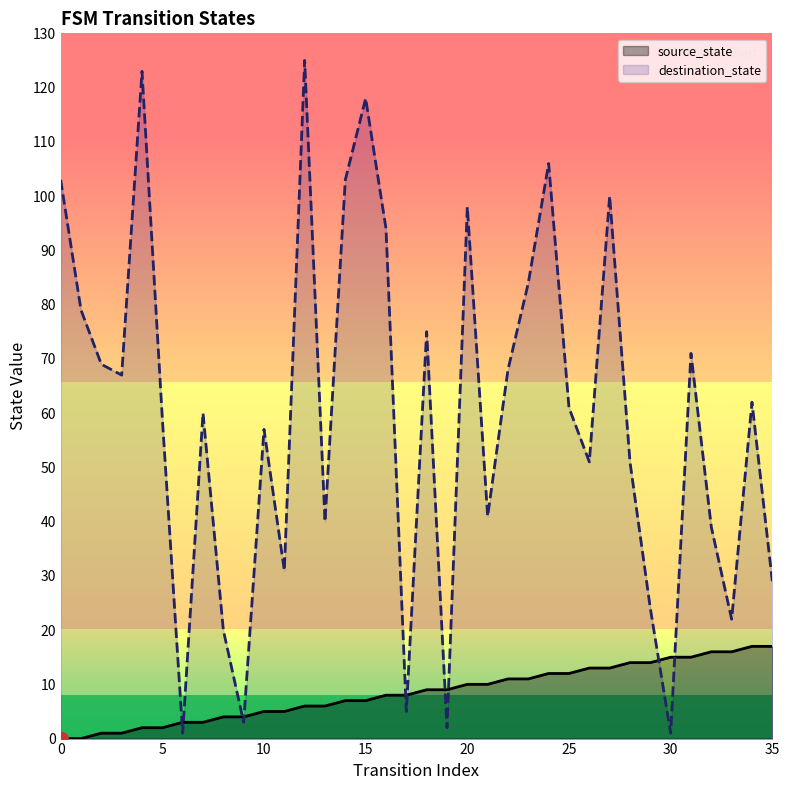

Reading left to right, list all the values displayed in this chart.

source_state: 0=0	1=0	2=1	3=1	4=2	5=2	6=3	7=3	8=4	9=4	10=5	11=5	12=6	13=6	14=7	15=7	16=8	17=8	18=9	19=9	20=10	21=10	22=11	23=11	24=12	25=12	26=13	27=13	28=14	29=14	30=15	31=15	32=16	33=16	34=17	35=17
destination_state: 0=103	1=79	2=69	3=67	4=123	5=59	6=1	7=60	8=20	9=3	10=57	11=31	12=125	13=40	14=103	15=118	16=94	17=5	18=75	19=2	20=98	21=41	22=68	23=84	24=106	25=61	26=51	27=100	28=51	29=24	30=1	31=71	32=39	33=22	34=62	35=29